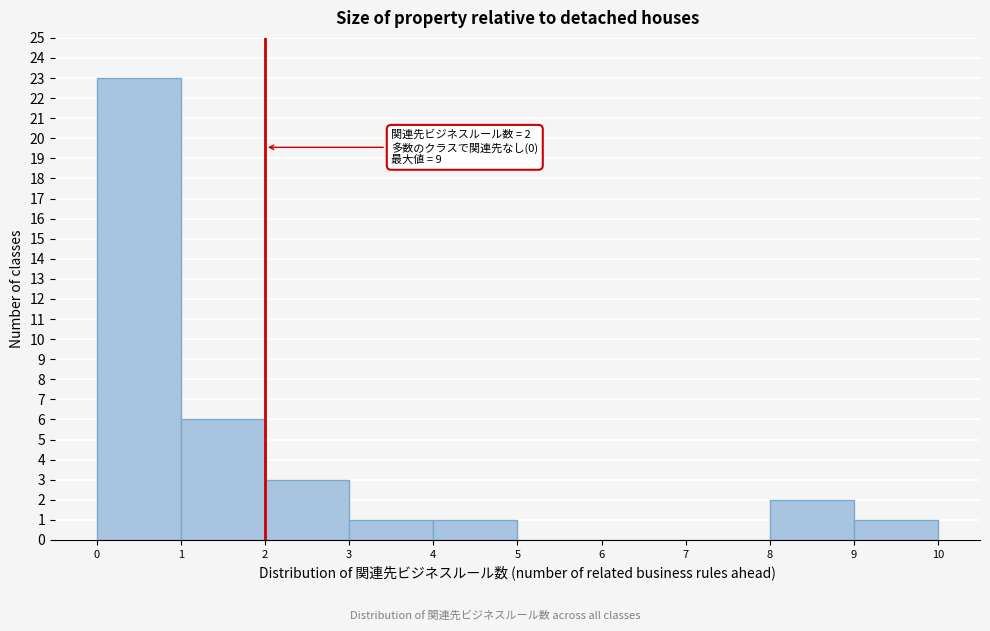

Over which range of the x-axis is the bar tallest?

0 to 1